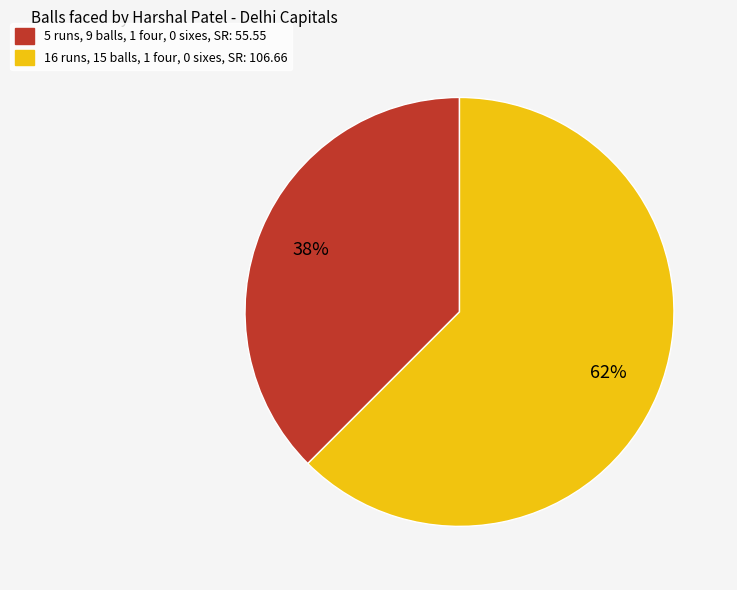

To the nearest percent, what is the average slice percentage?

50%